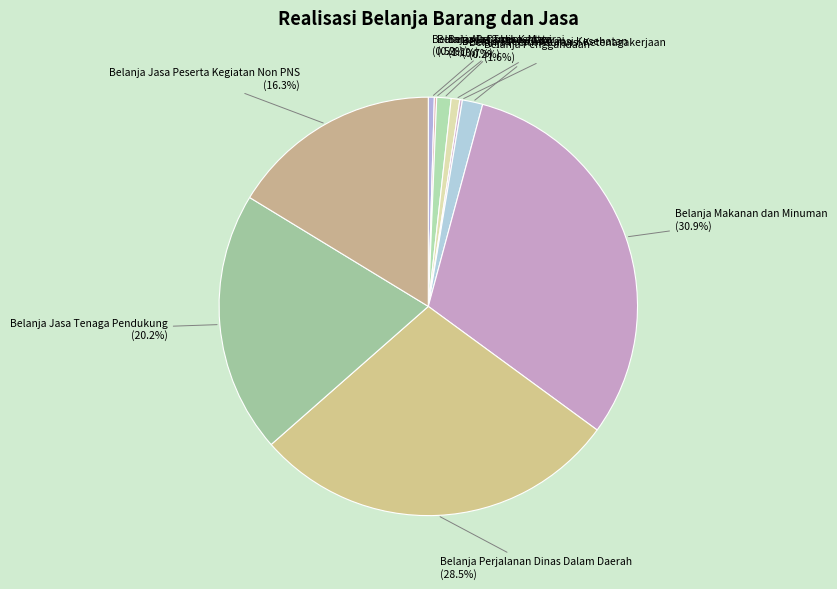

How many segments does this pie chart have?

10